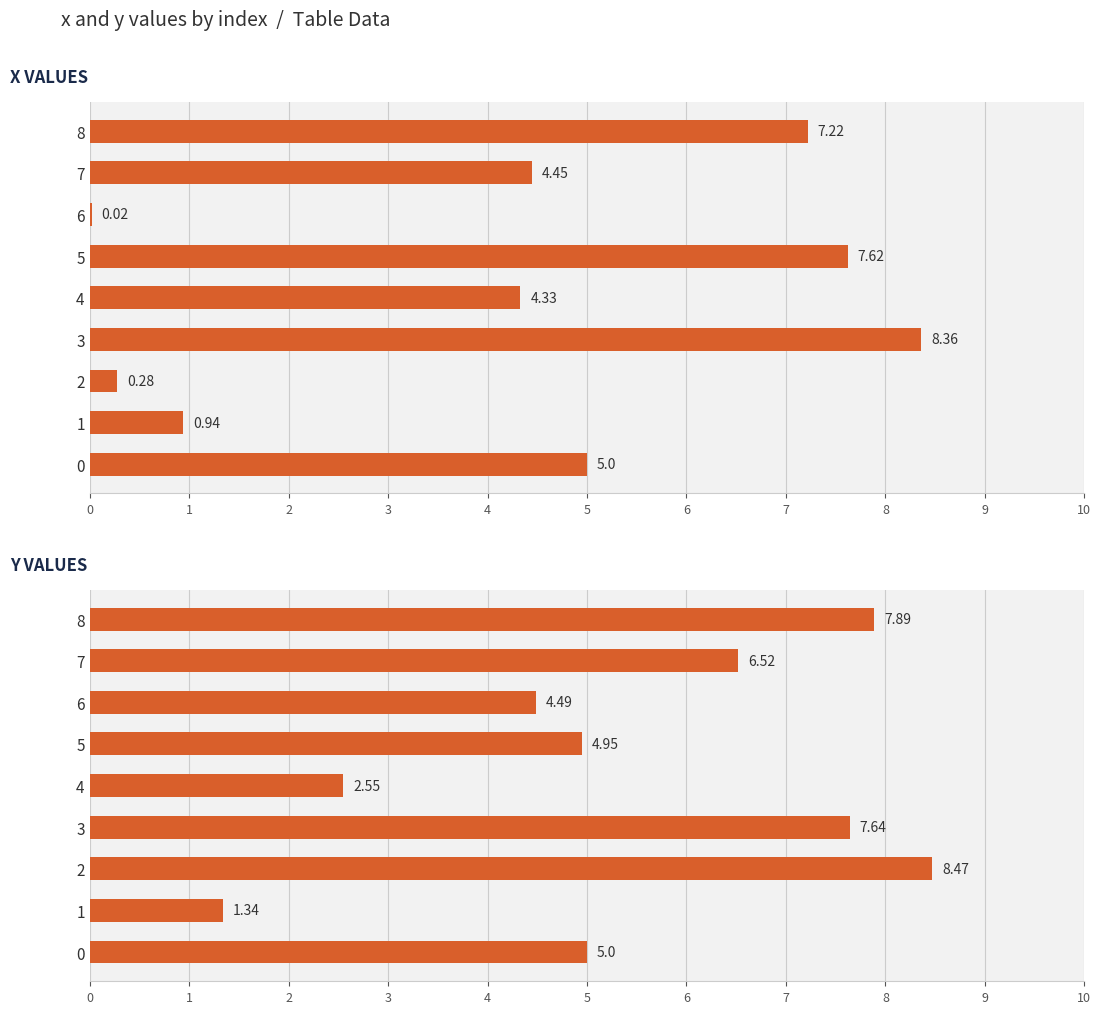

What is the sum of all y values?

48.9